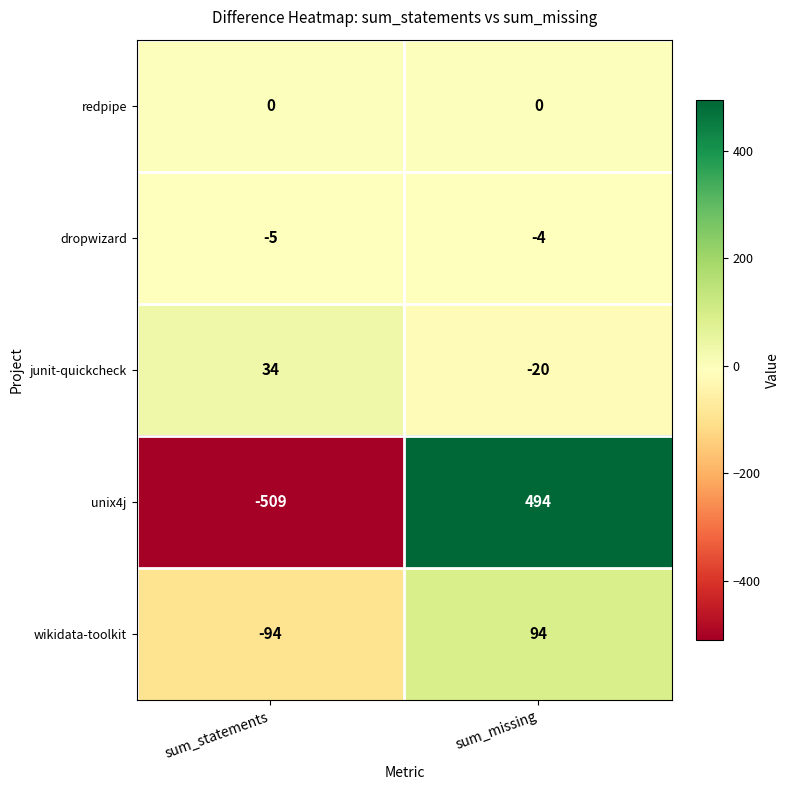

At how many categories does at least one series exceed 325?

1